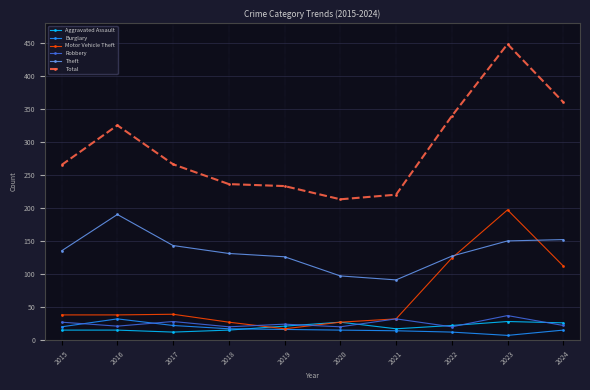

What is the difference between the maximum and minimum values in the Robbery series?

17